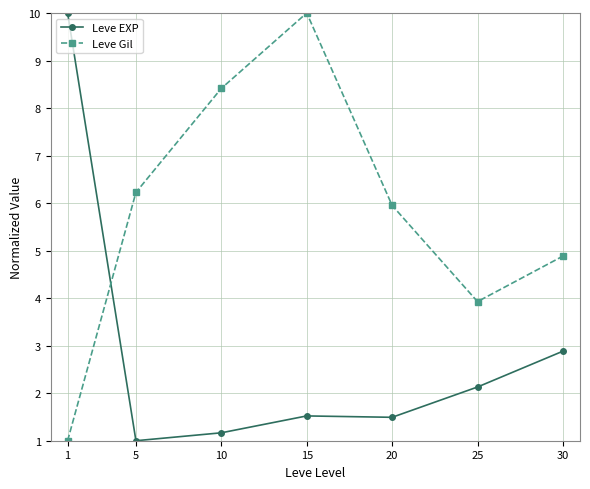

Is it true that Leve EXP equals 1.0 at 5?

True